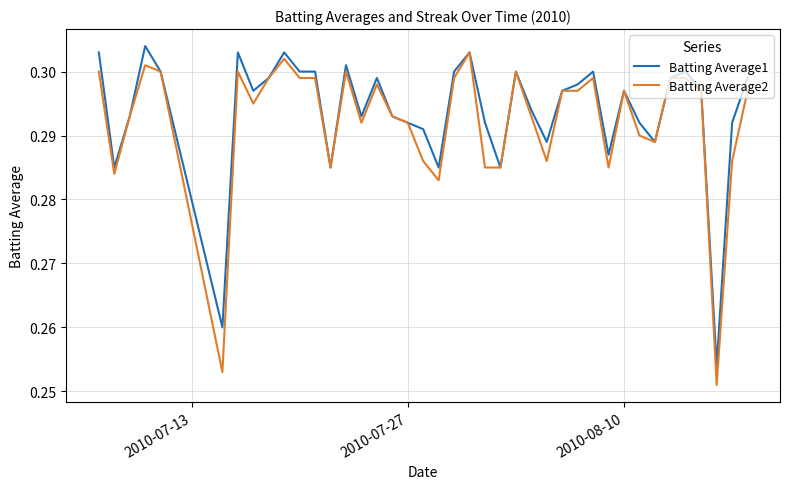

True or false: Batting Average2 and Batting Average1 cross at least once.

False